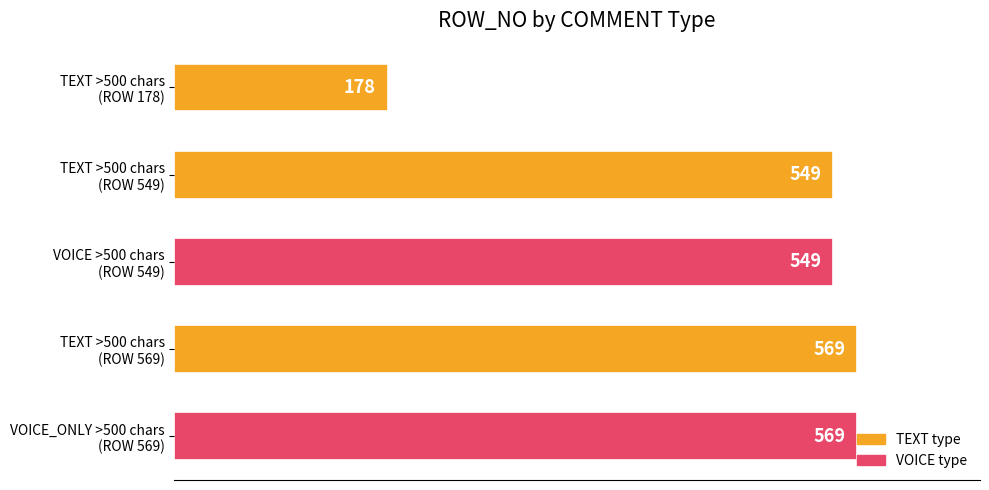

How many values are below 549?

1